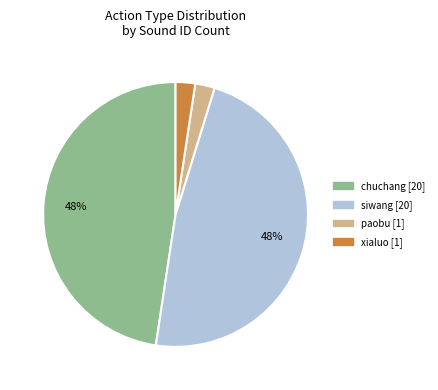

To the nearest percent, what is the combined percentage of siwang and xialuo?

50%